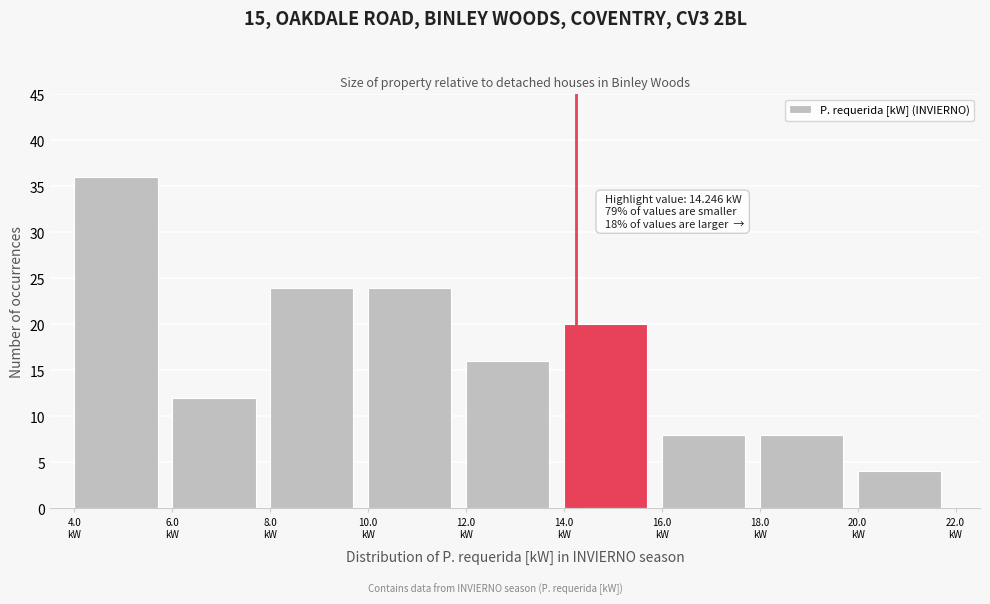

Which range on the x-axis has the tallest bar?

4 to 6